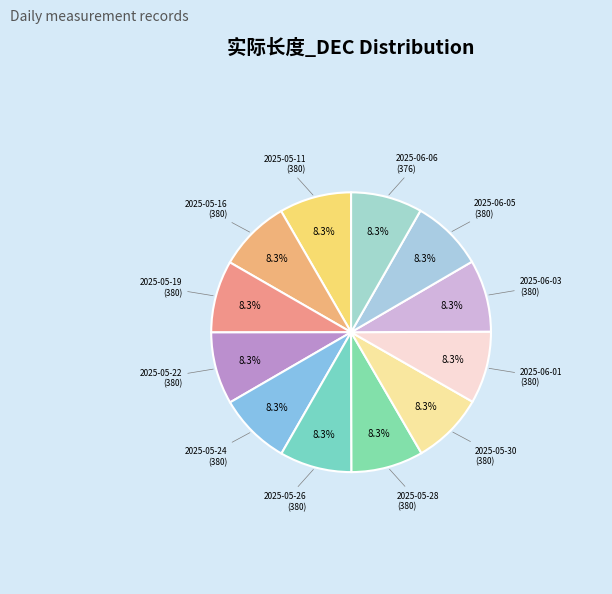

What is the ratio of the value at 2025-05-26 to the value at 2025-06-06?

1.0